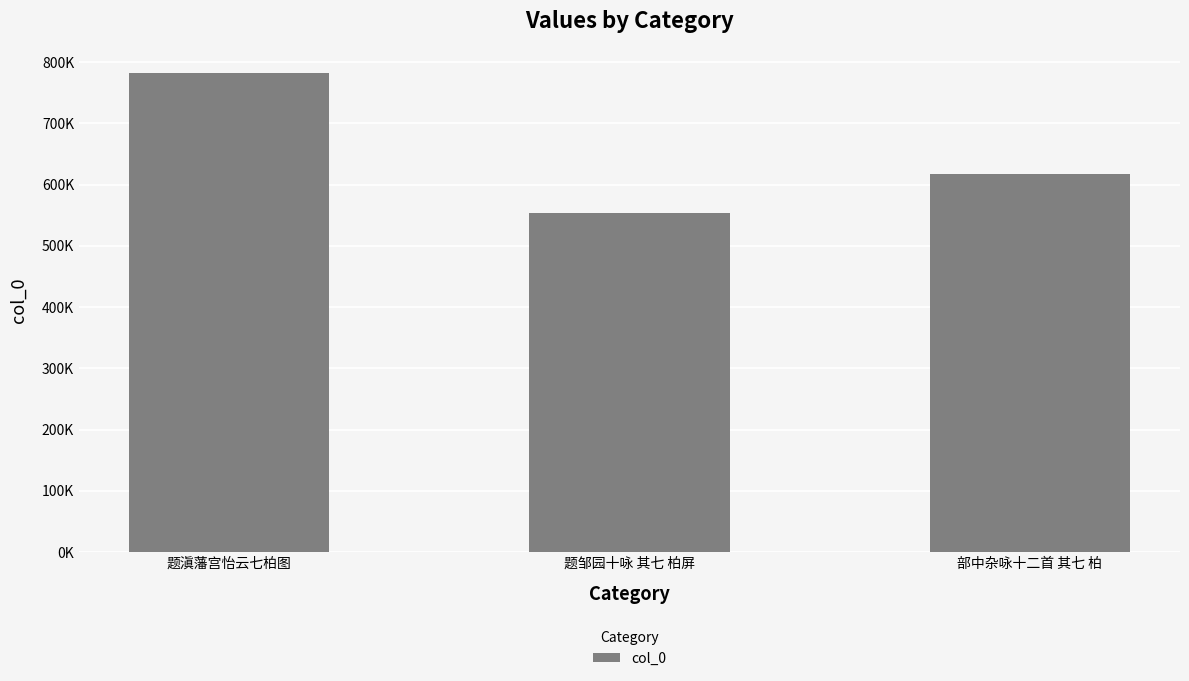

Between 部中杂咏十二首 其七 柏 and 题滇藩宫怡云七柏图, which is larger?

题滇藩宫怡云七柏图